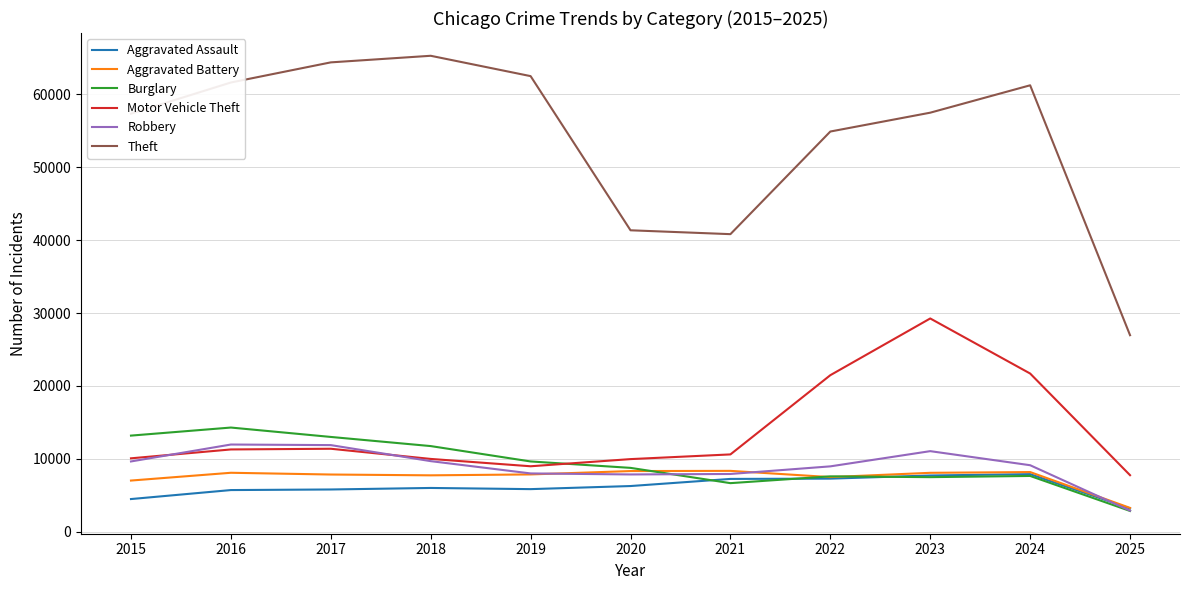

How many categories are shown in the chart?

11